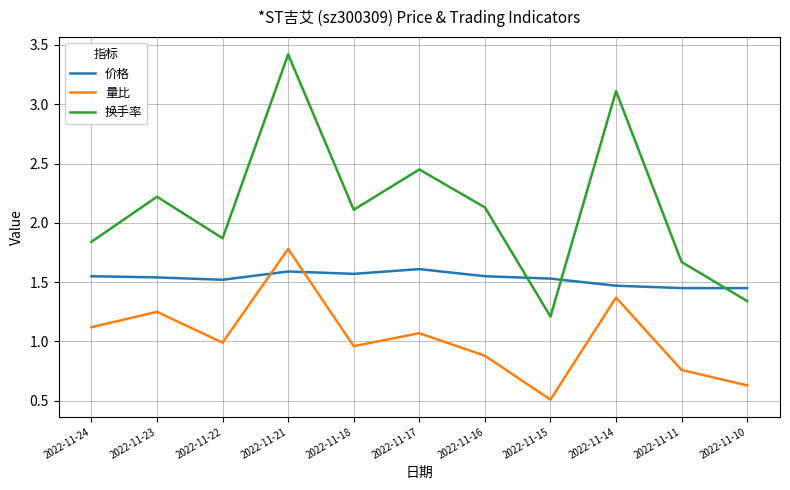

List the series in order of their overall mean, lowest first.

量比, 价格, 换手率